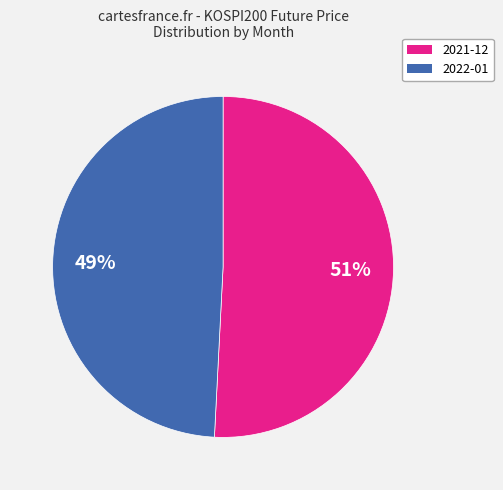

Is the sum of 2022-01 and 2021-12 greater than half?

Yes